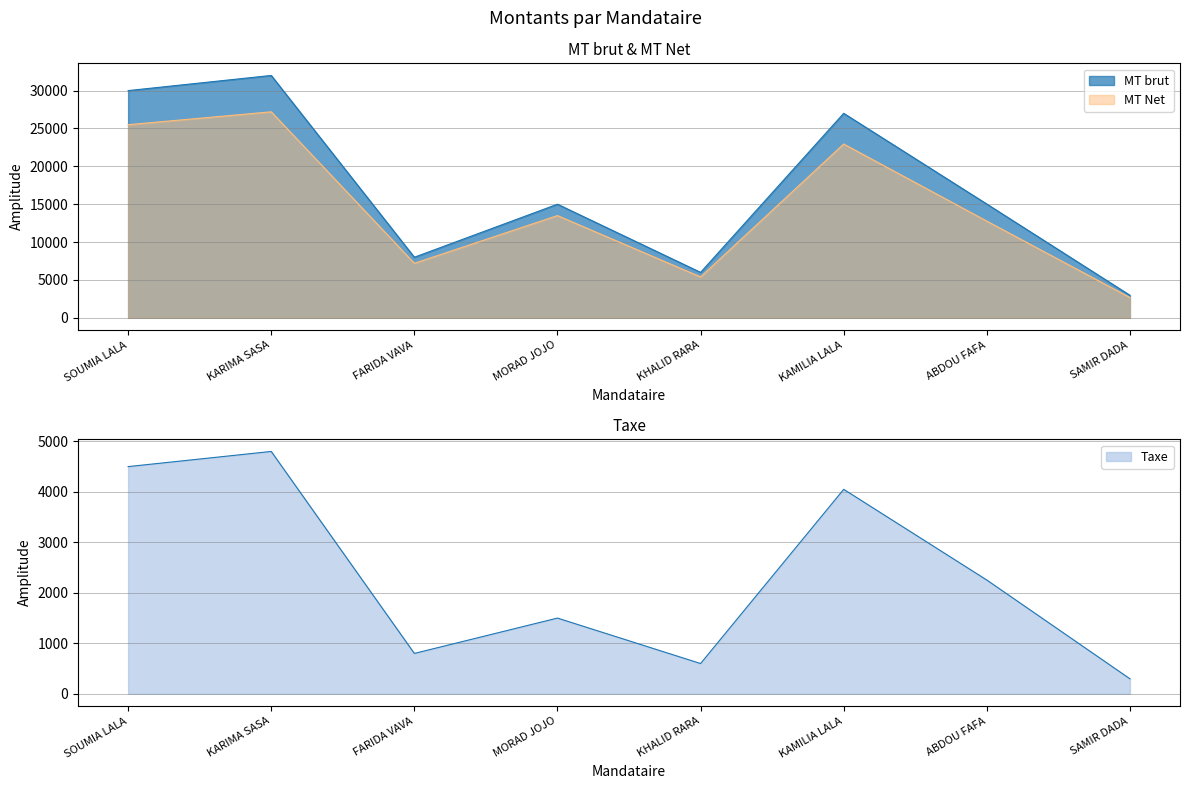

Is it true that MT Net equals 4796.6 at SAMIR DADA?

False